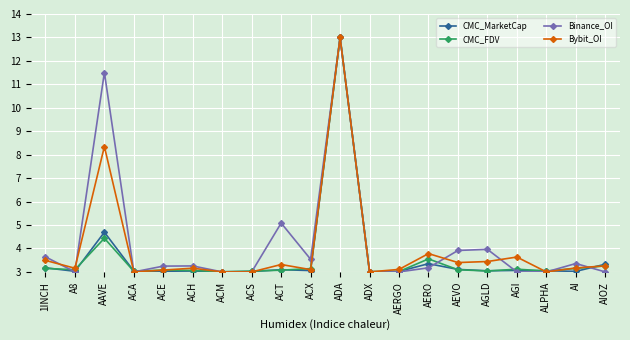

How many lines are shown in the chart?

4